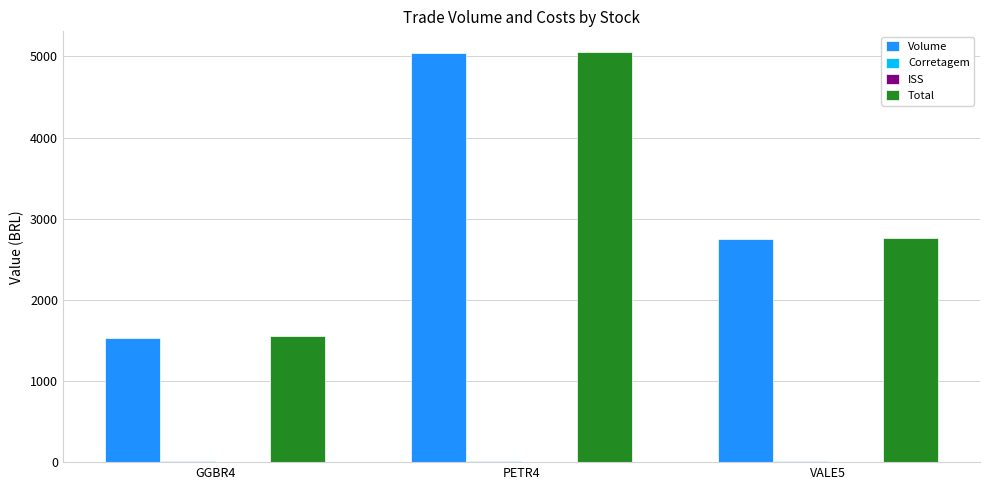

What is the maximum value for Total?

5055.7